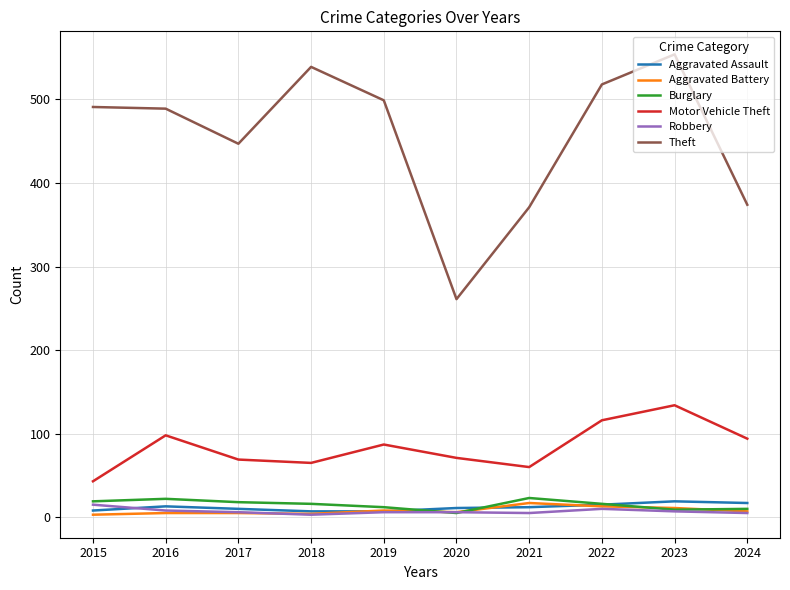

The value of Motor Vehicle Theft at 2022 is 61. True or false?

False